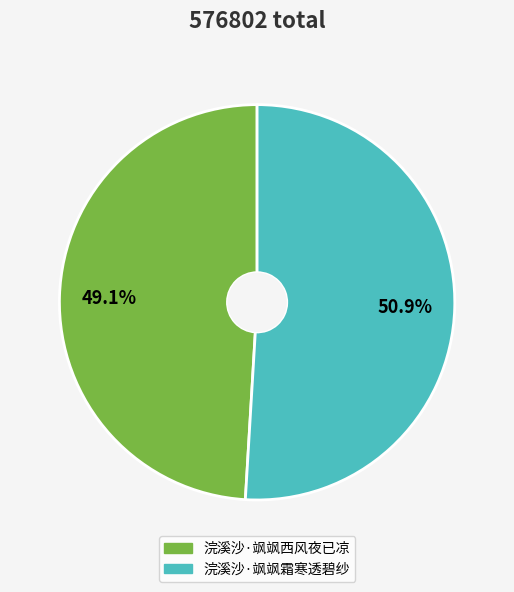

What is the largest slice in the pie chart?

浣溪沙·飒飒霜寒透碧纱